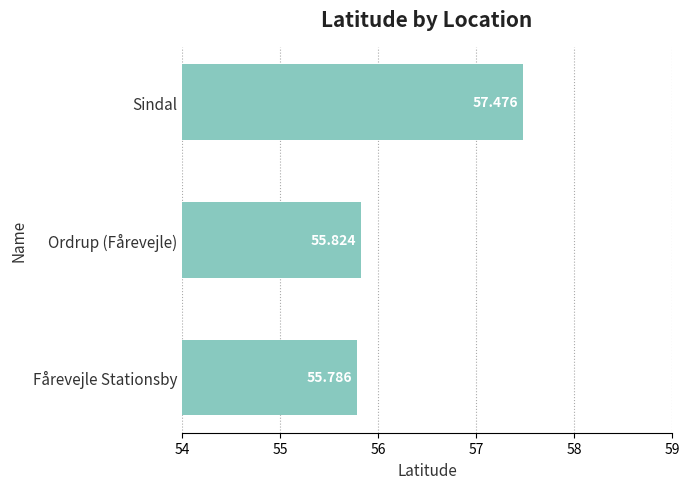

Which has a higher value, Fårevejle Stationsby or Ordrup (Fårevejle)?

Ordrup (Fårevejle)